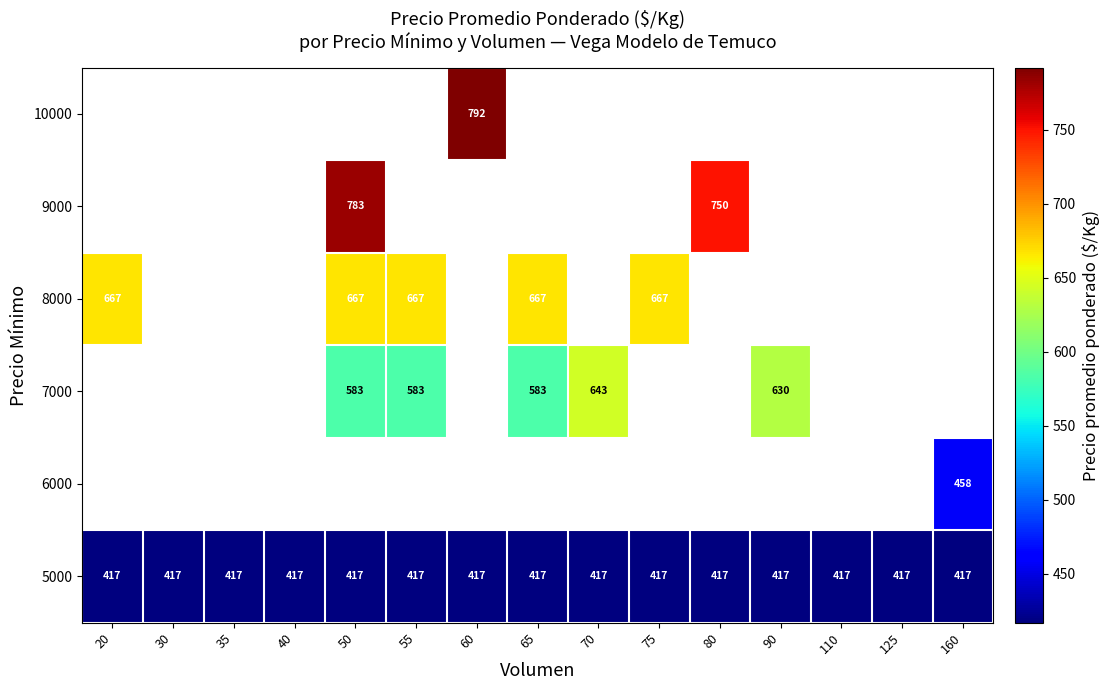

Is it true that 5000 equals 417 at 30?

True